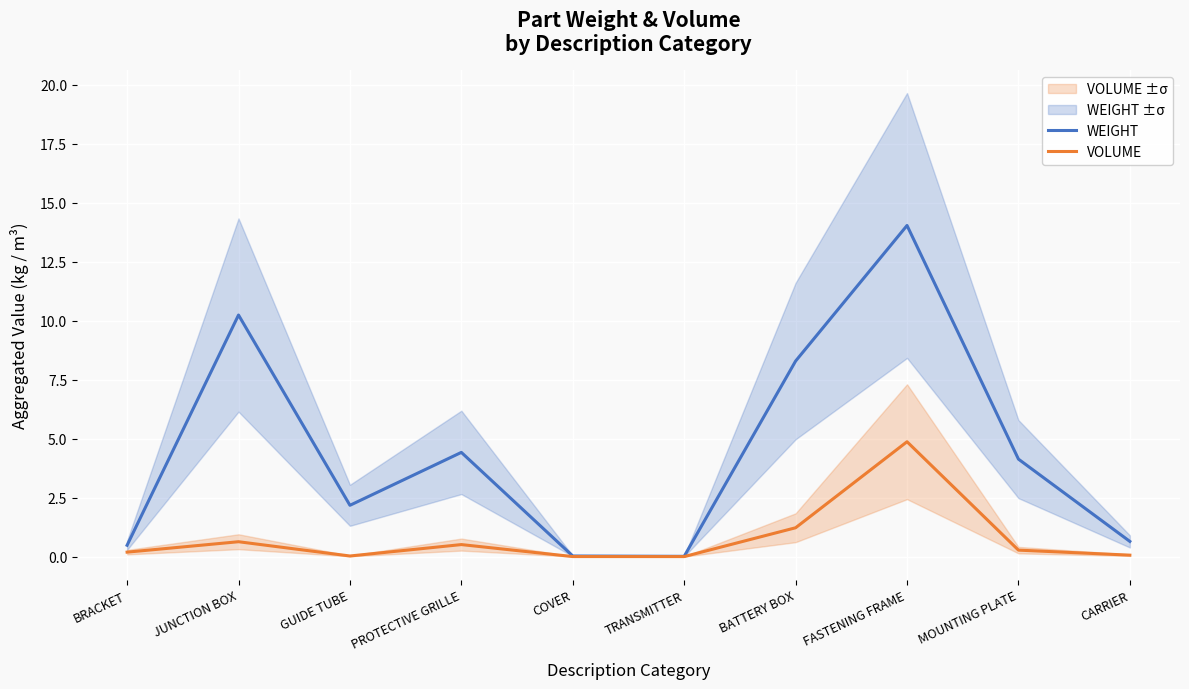

Does the chart display data point markers on the line(s)?

No